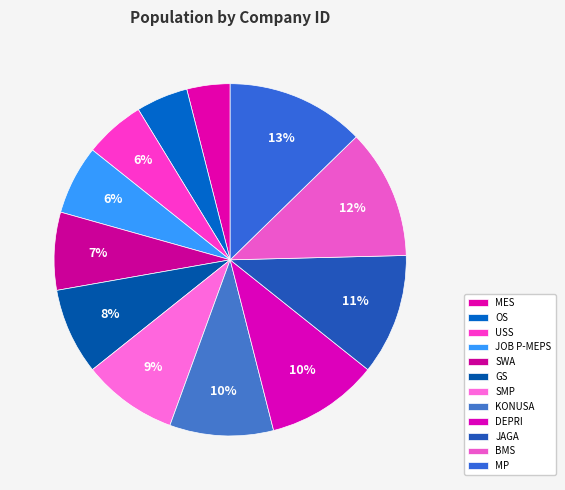

Count the number of slices in the pie.

12